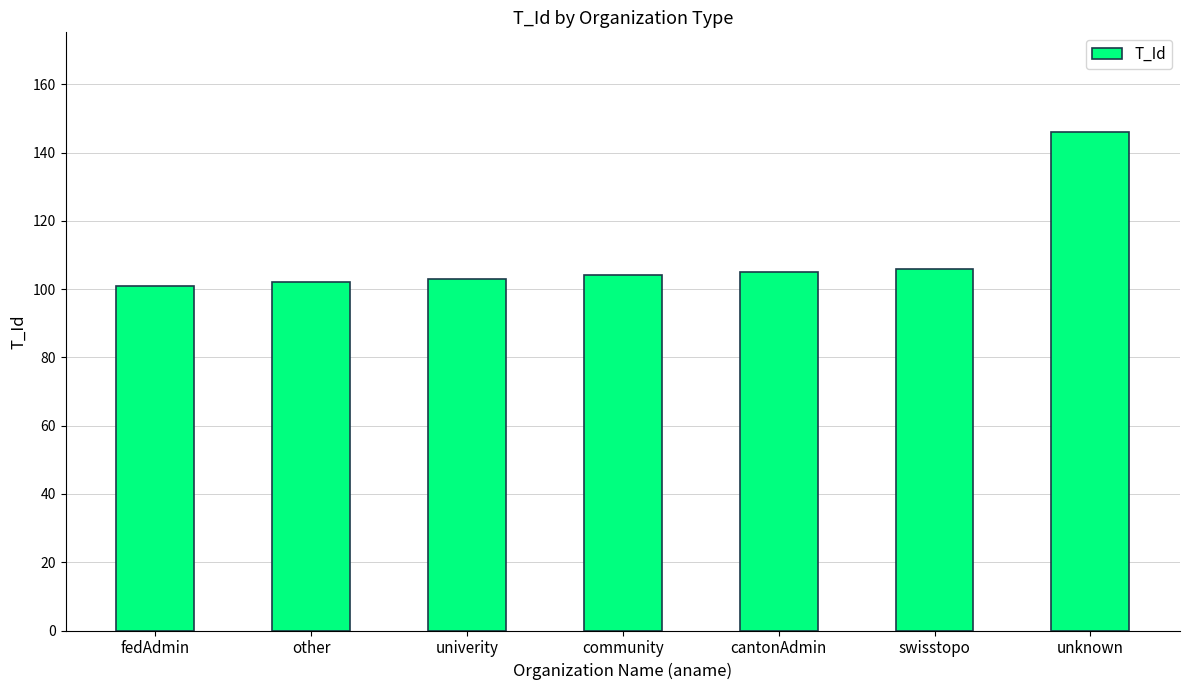

What is the label of the 3rd bar from the right?

cantonAdmin